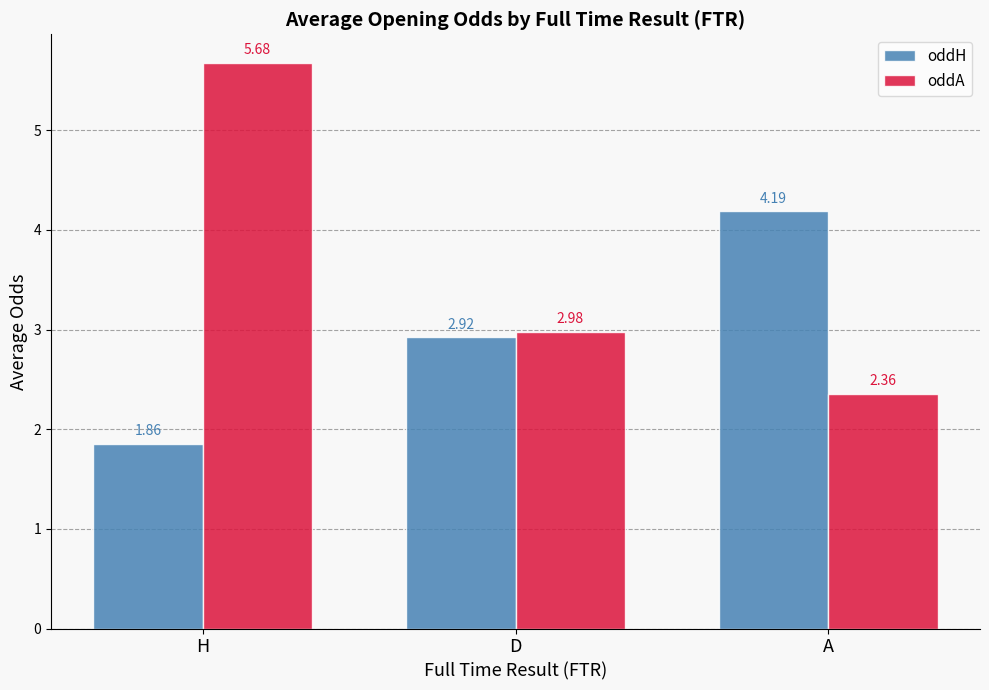

What is the label of the 1st bar from the left?

H